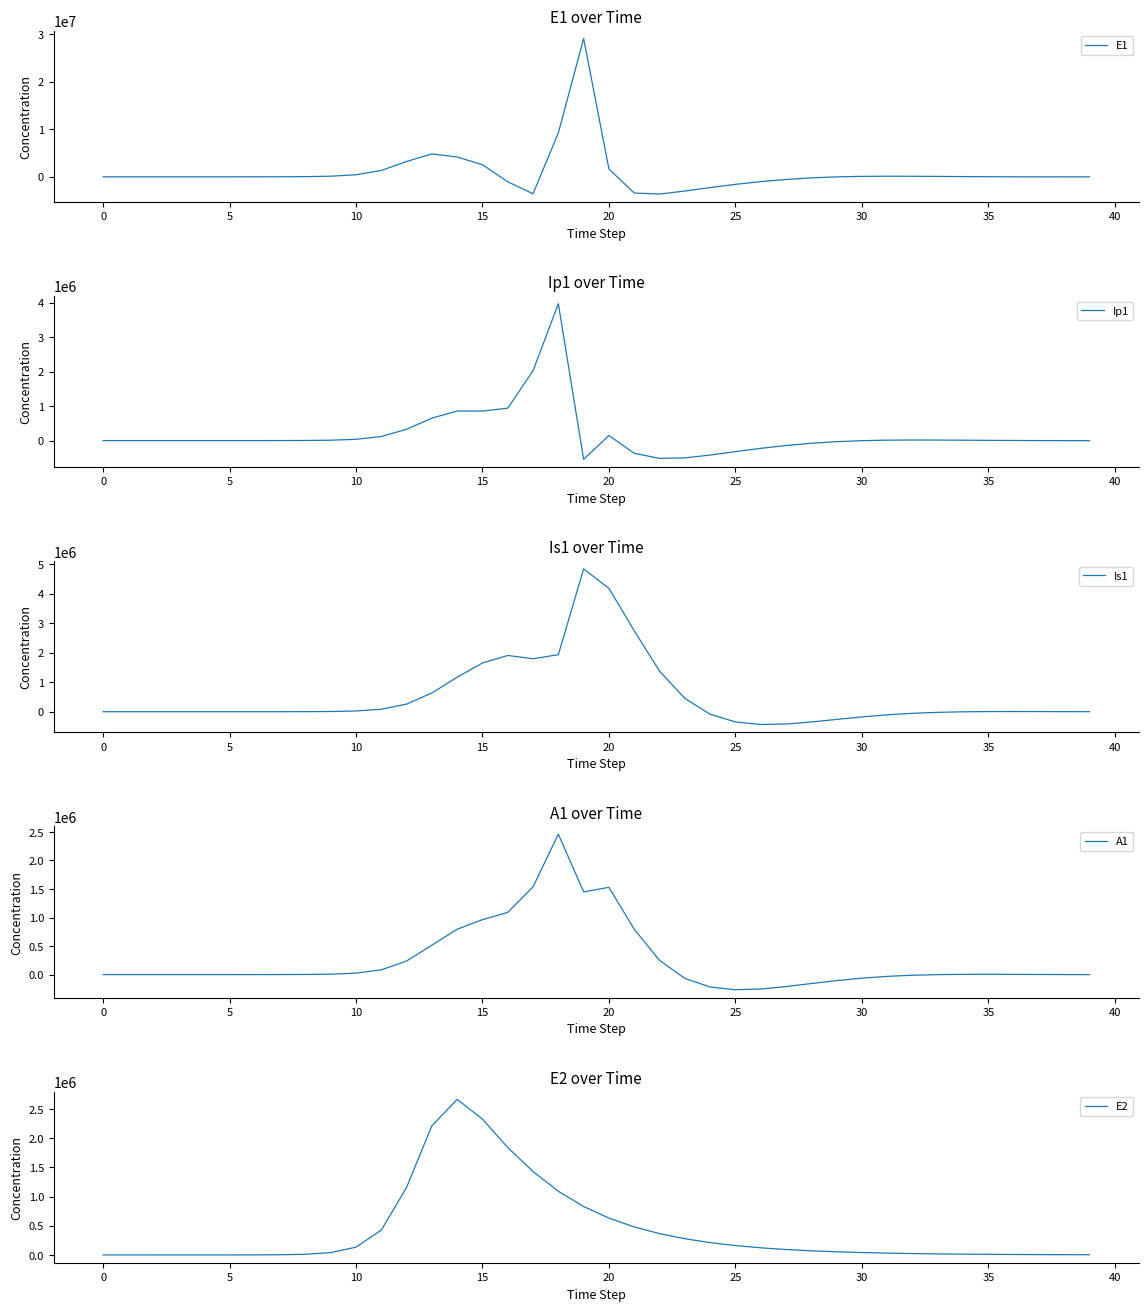

What is the sum of all Ip1 values?

6863312.0